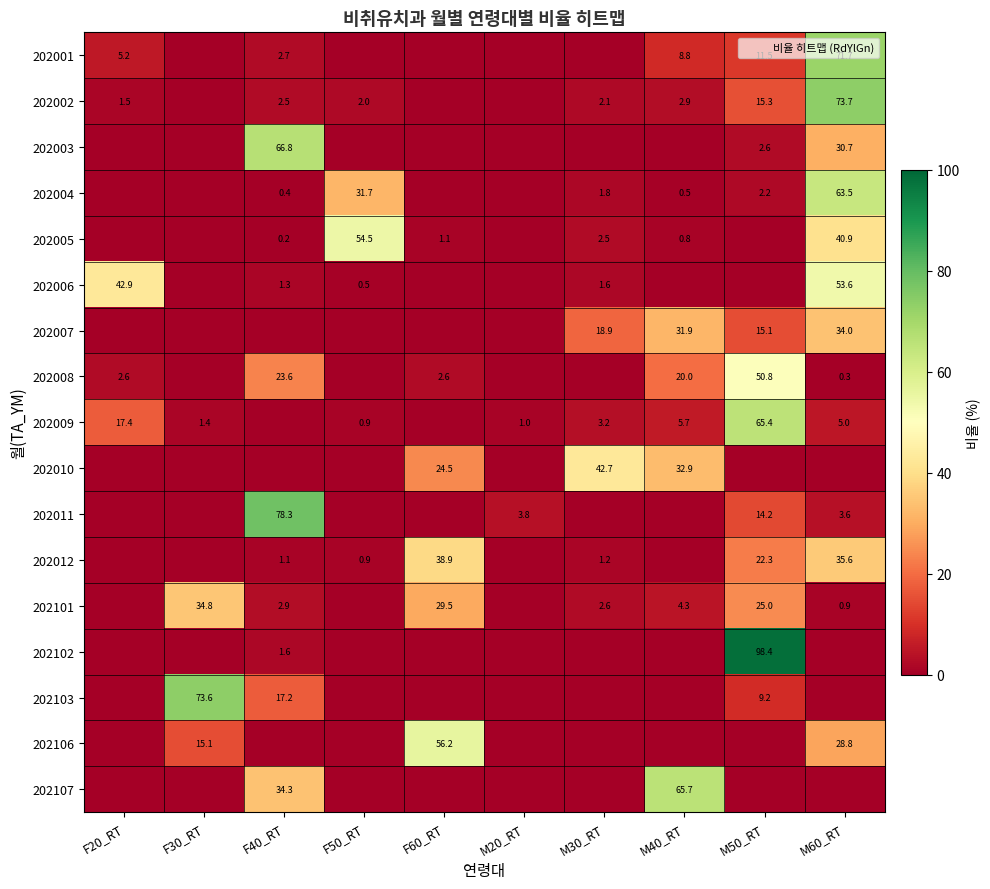

Between F30_RT and F40_RT, which is larger?

F40_RT